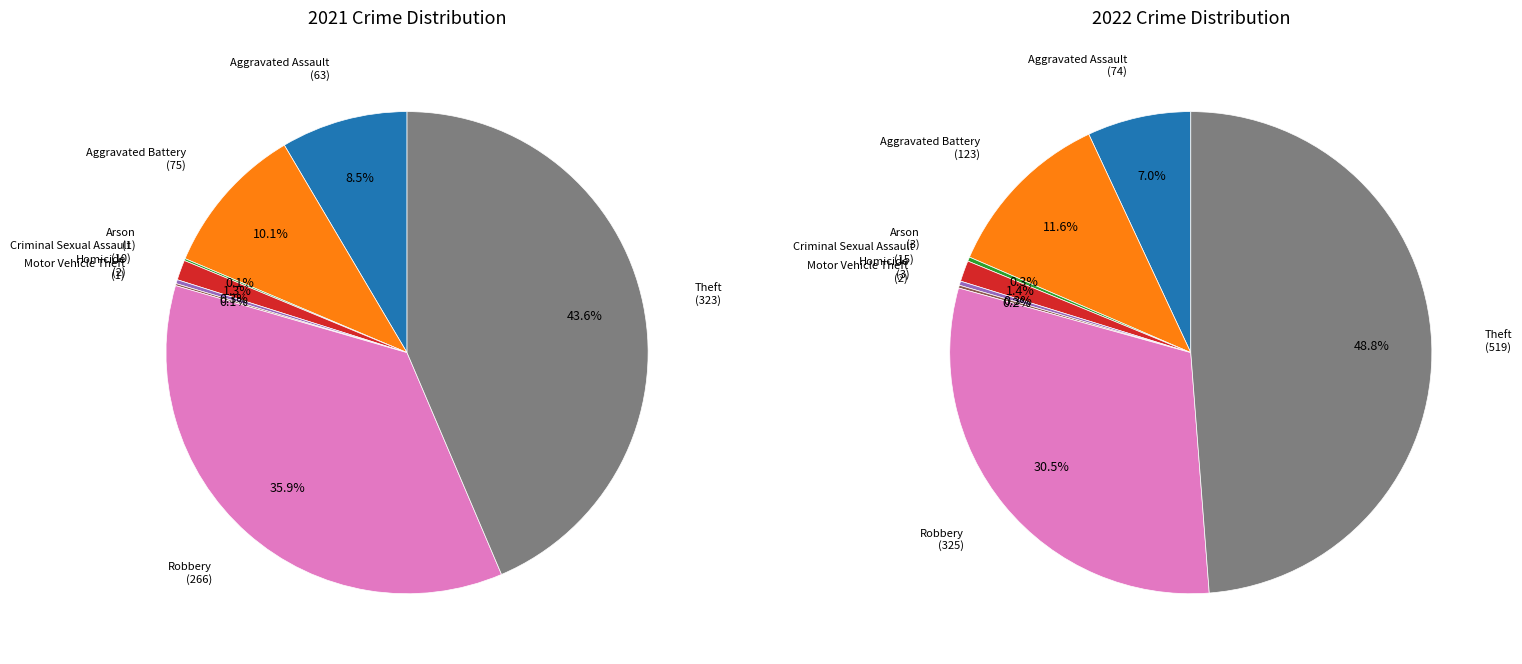

How many slices are in this pie chart?

8